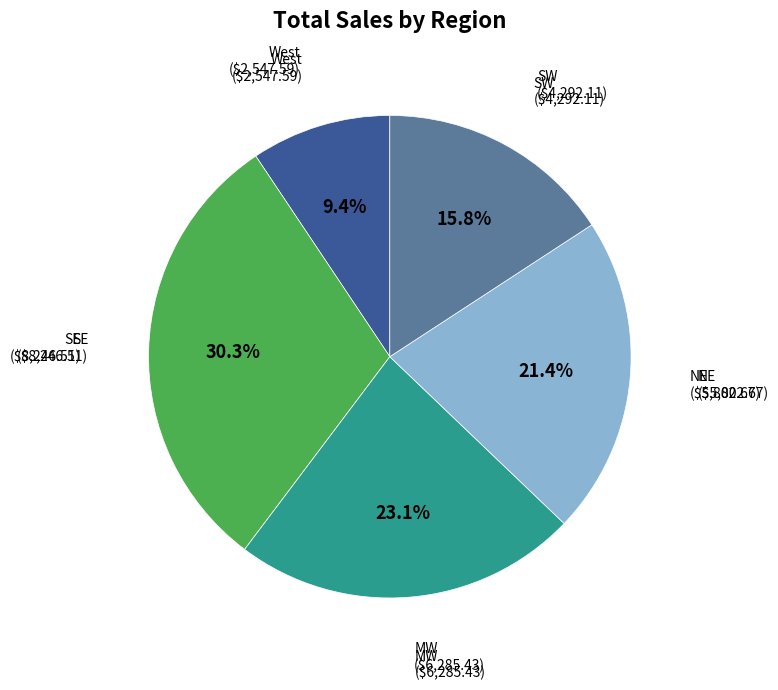

Is there a majority slice in this chart?

No